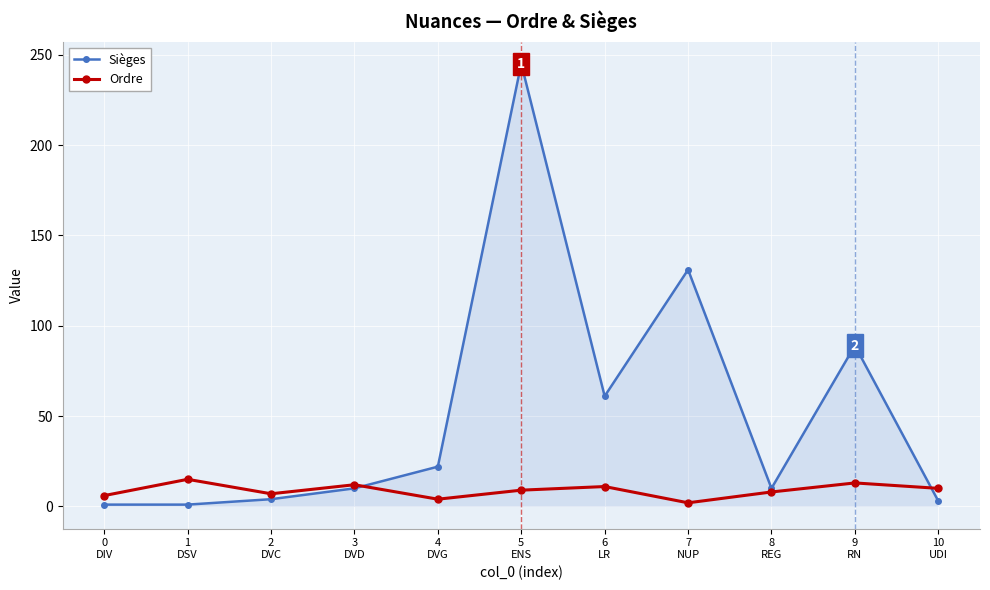

What is the difference between the maximum and minimum values in the Ordre series?

13